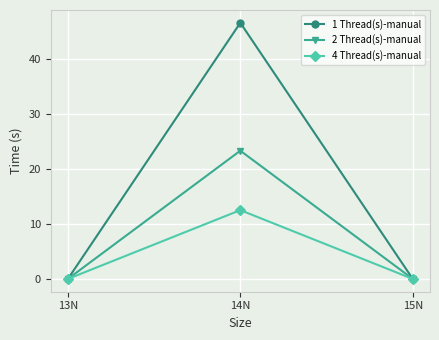

The value of 1 Thread(s)-manual at 14N is 46.6. True or false?

True